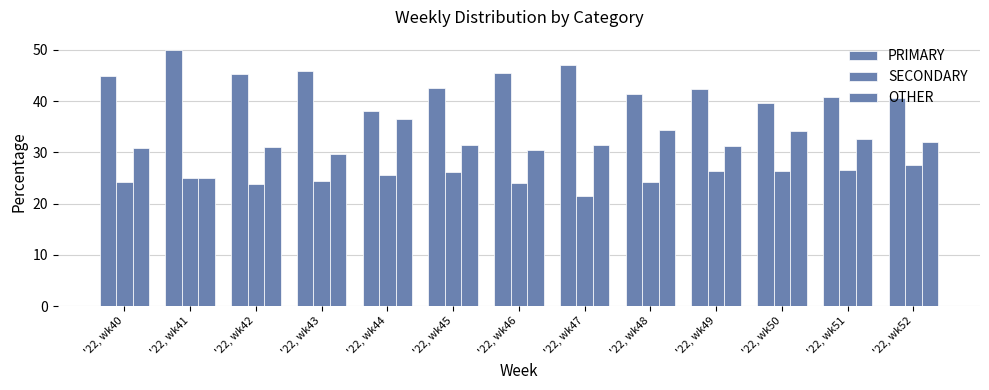

How many series are shown in this chart?

3